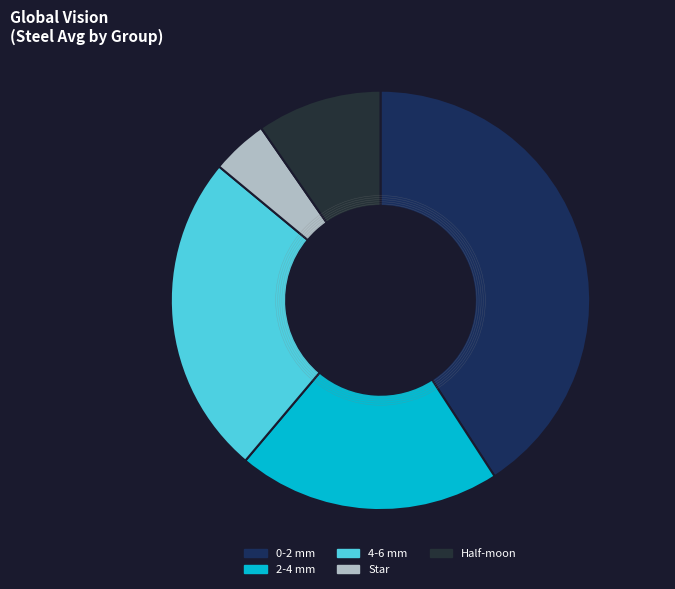

How many slices are in this pie chart?

5